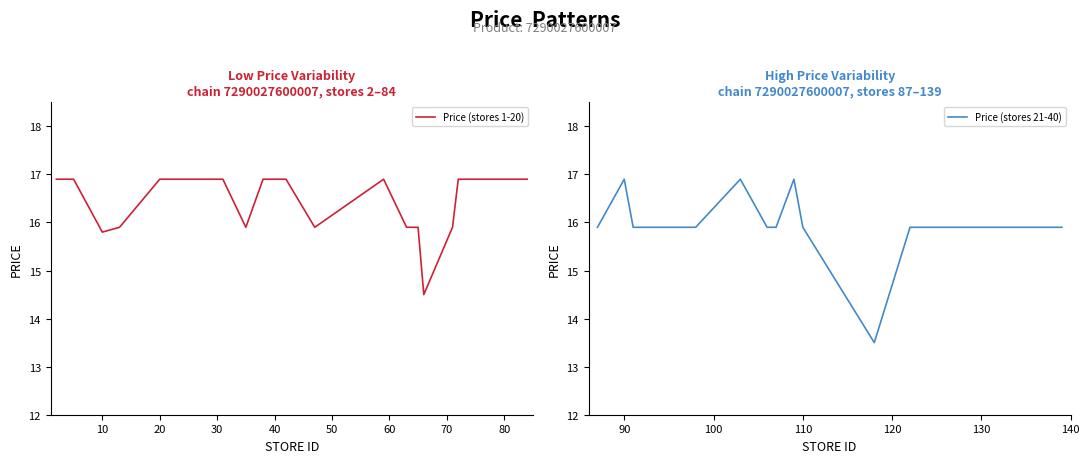

Is it true that Price (stores 1-20) equals 11.4 at 20?

False